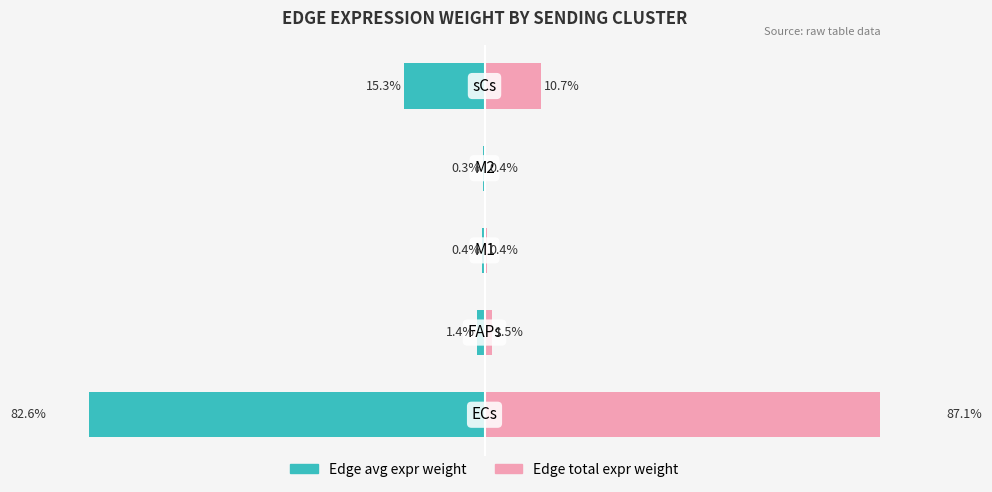

What is the value of the Edge avg expr weight bar at the 2nd from the left?

-1.4